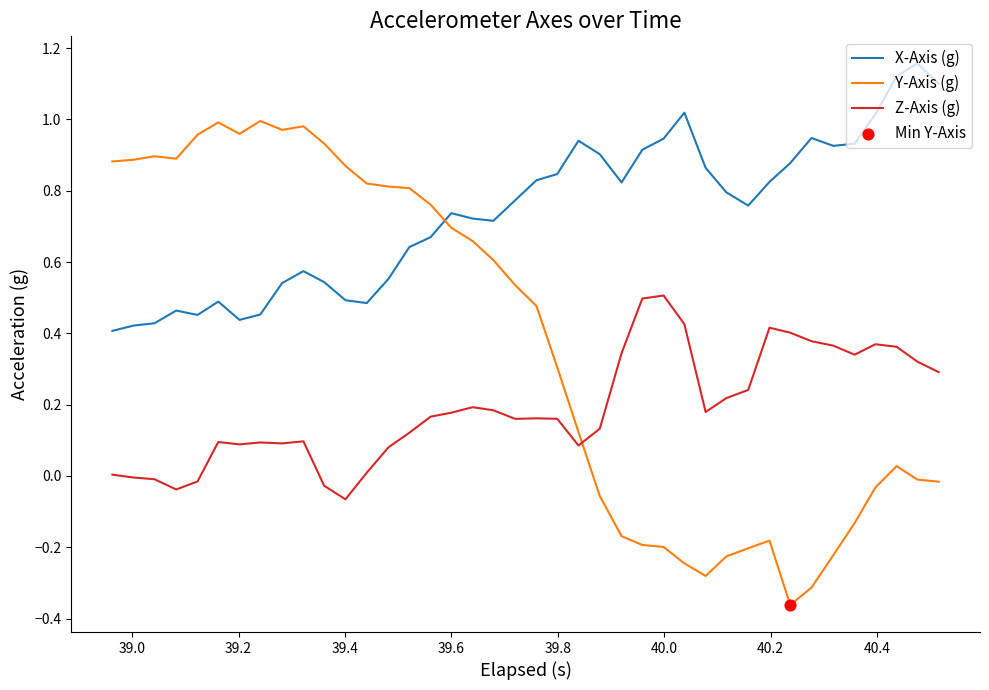

List the series in order of their peak value, lowest first.

Z-Axis (g), Y-Axis (g), X-Axis (g)